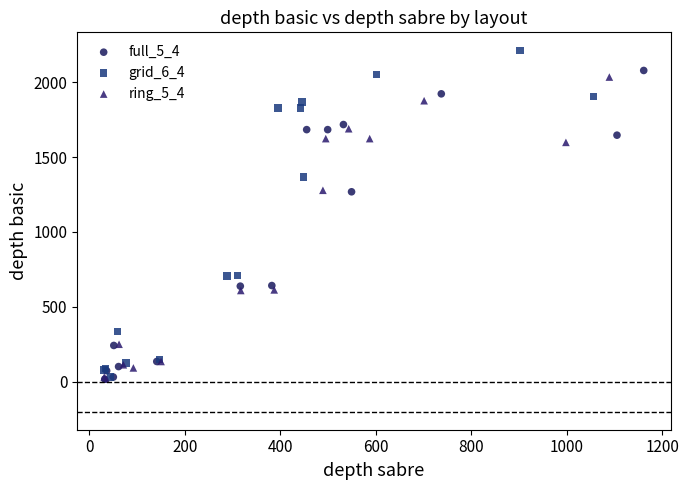

Which series reaches the maximum Y coordinate?

grid_6_4